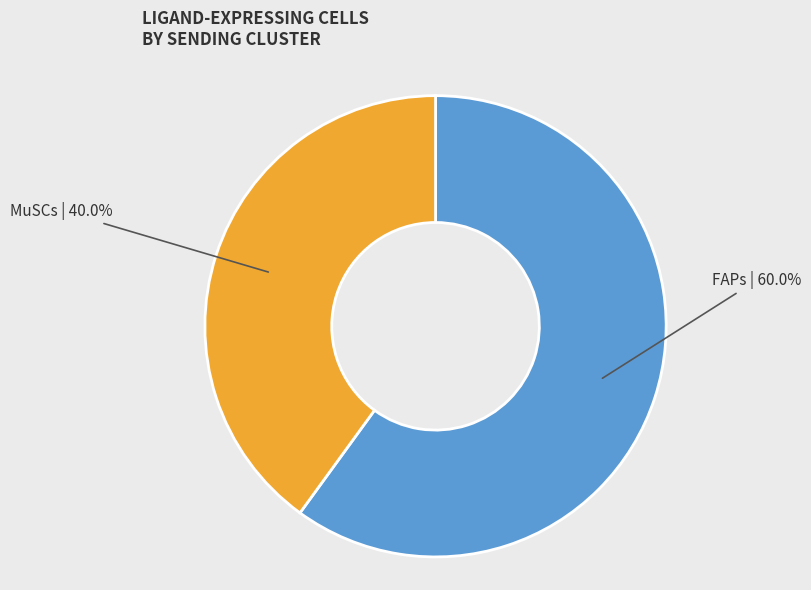

True or false: FAPs accounts for 60% of the total.

True